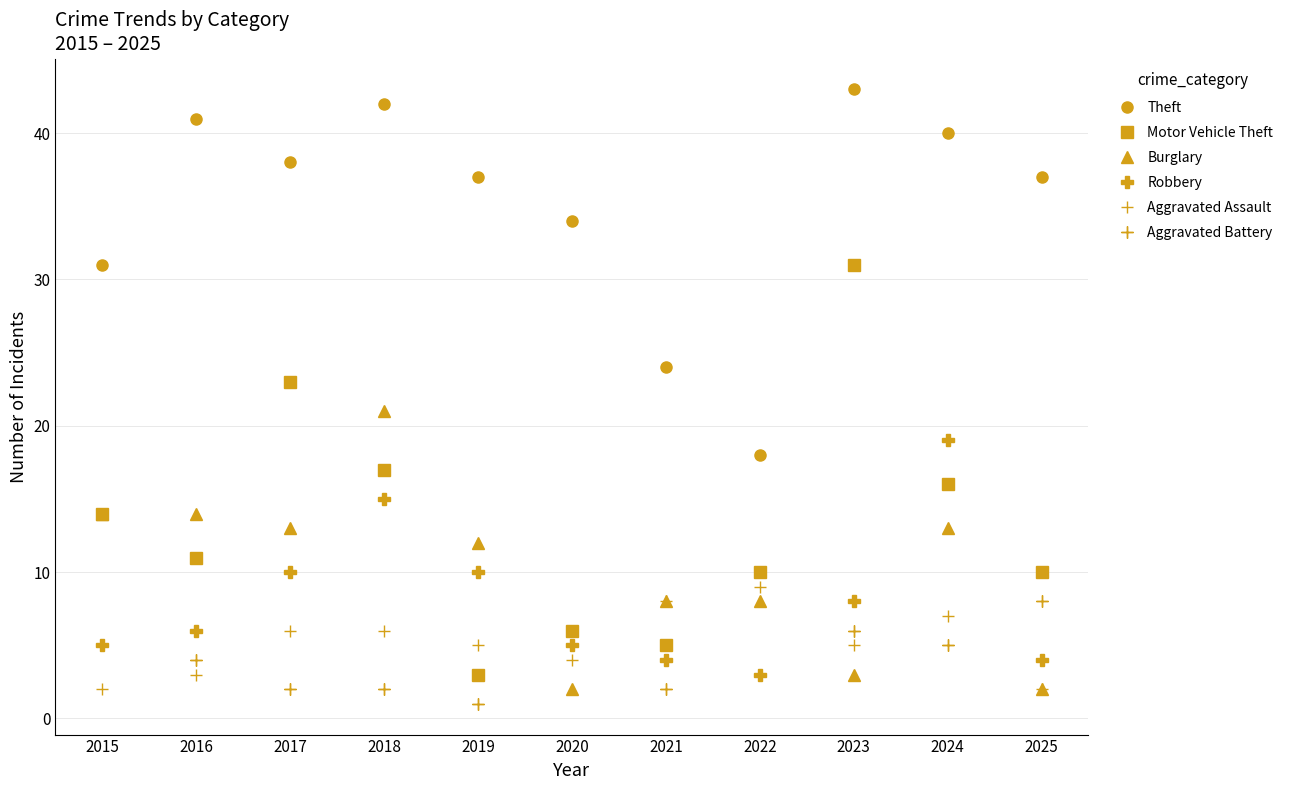

What are all the series names shown in the legend?

Theft, Motor Vehicle Theft, Burglary, Robbery, Aggravated Assault, Aggravated Battery